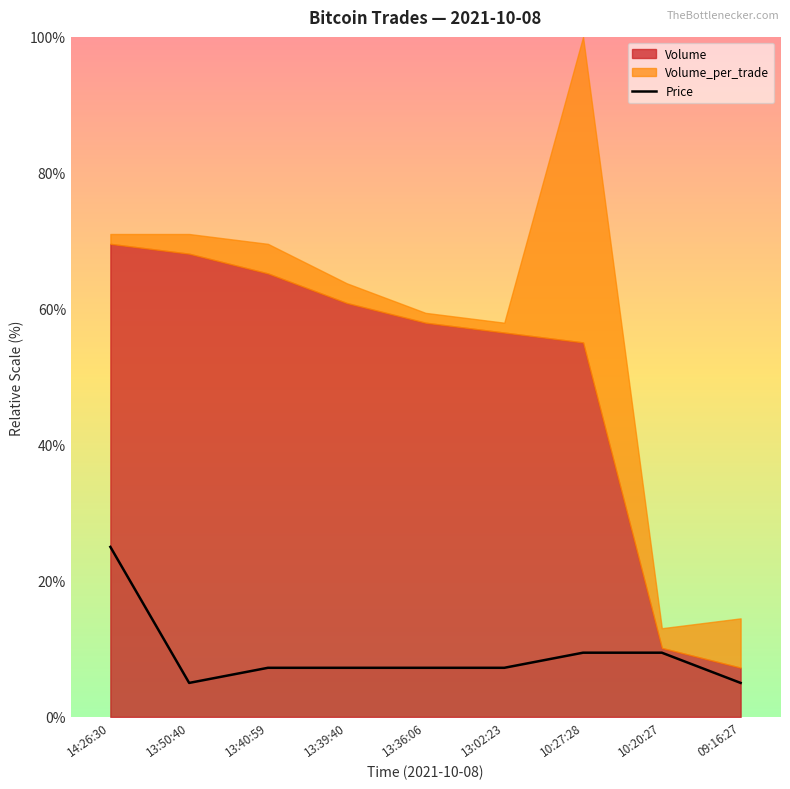

What is the minimum value shown in the chart?

5.0